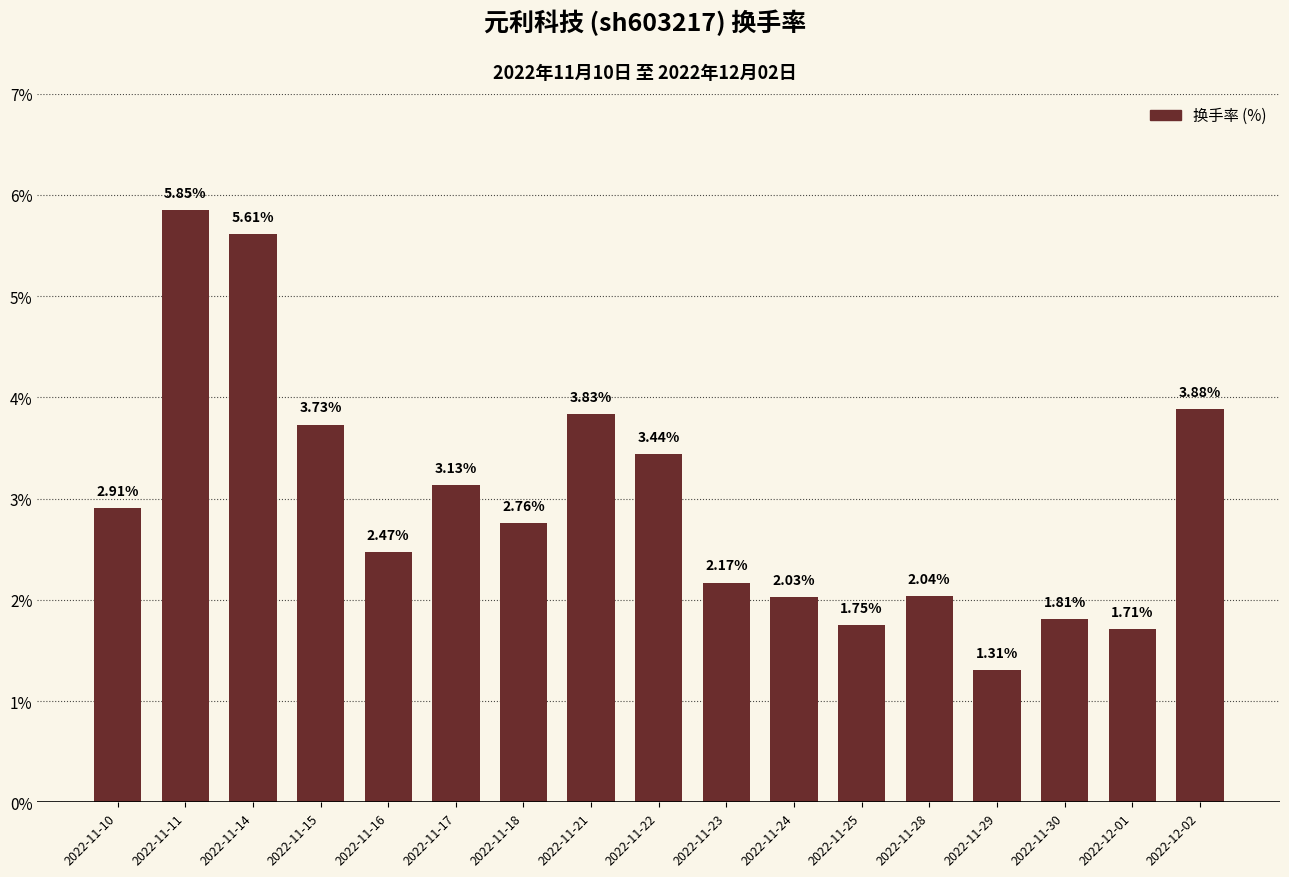

How many data points does each series have?

17